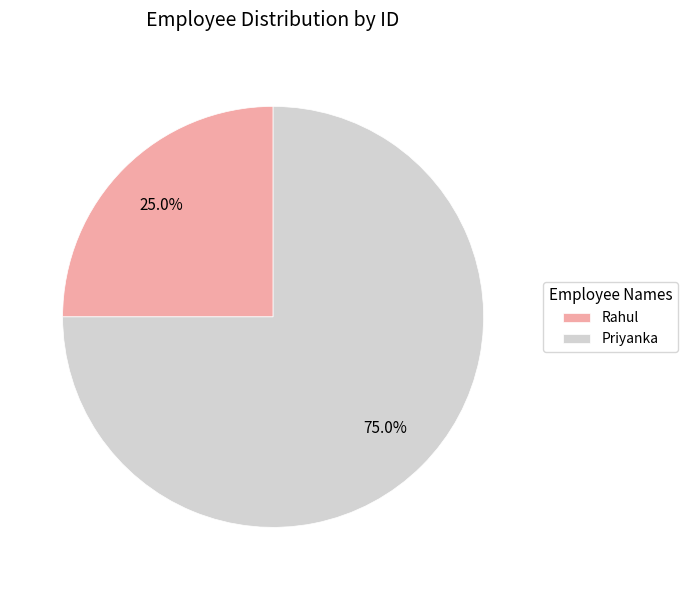

To the nearest percent, what is the difference between the largest and smallest slice percentages?

50%